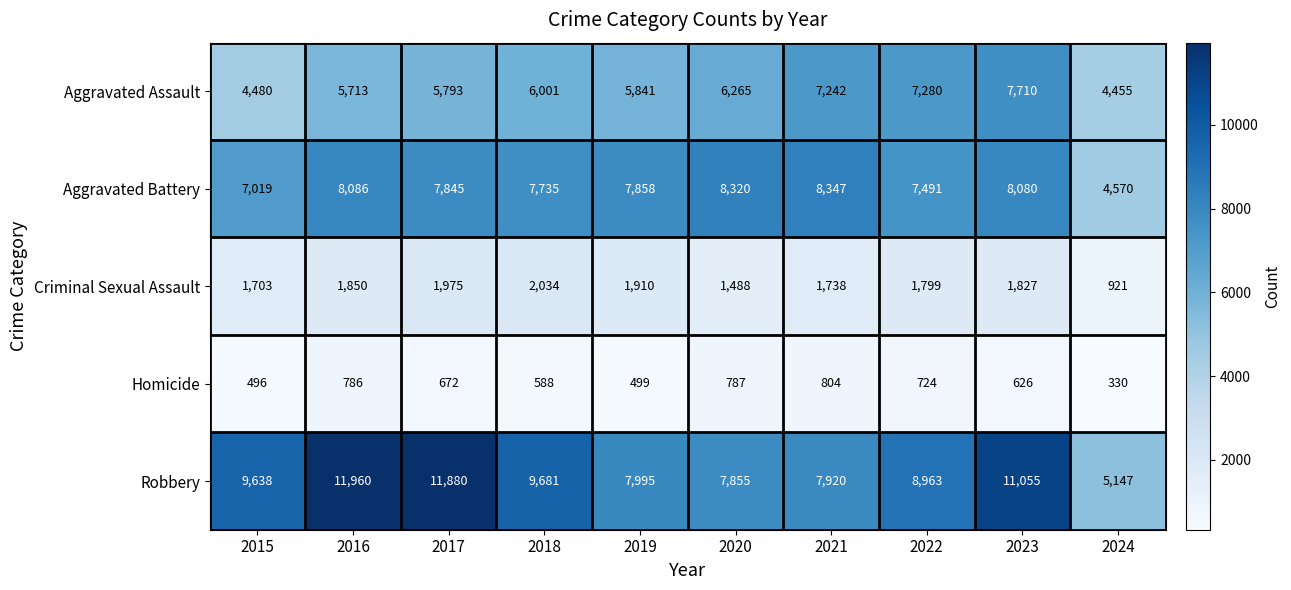

What is the difference between the maximum and minimum values in the Robbery series?

6813